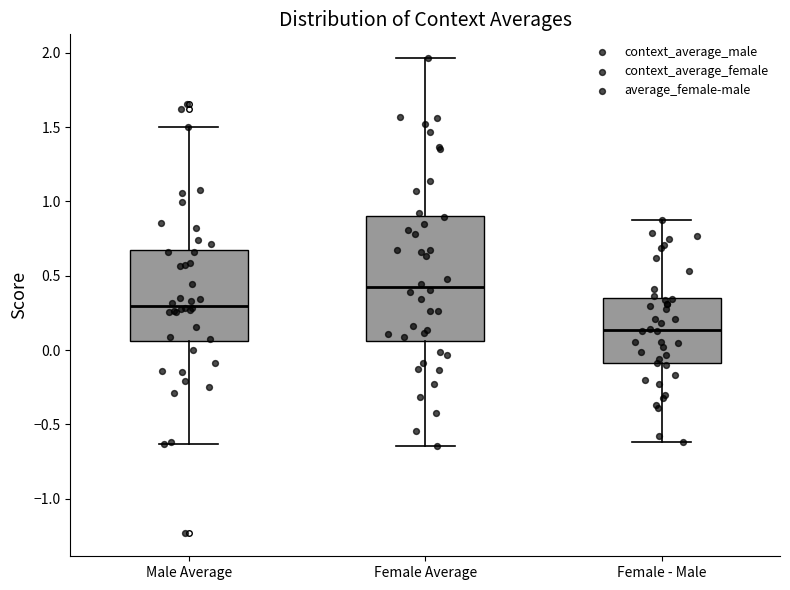

Reading left to right, read every box against the y-axis: the position of its median line, the range the box covers, and the ends of its whiskers. The values are not printed on the chart, so give them approximately, as read against the axis.

Male Average: median 0.30, box 0.05 to 0.70, whiskers -0.65 to 1.50
Female Average: median 0.40, box 0.05 to 0.90, whiskers -0.65 to 1.95
Female - Male: median 0.15, box -0.10 to 0.35, whiskers -0.60 to 0.90